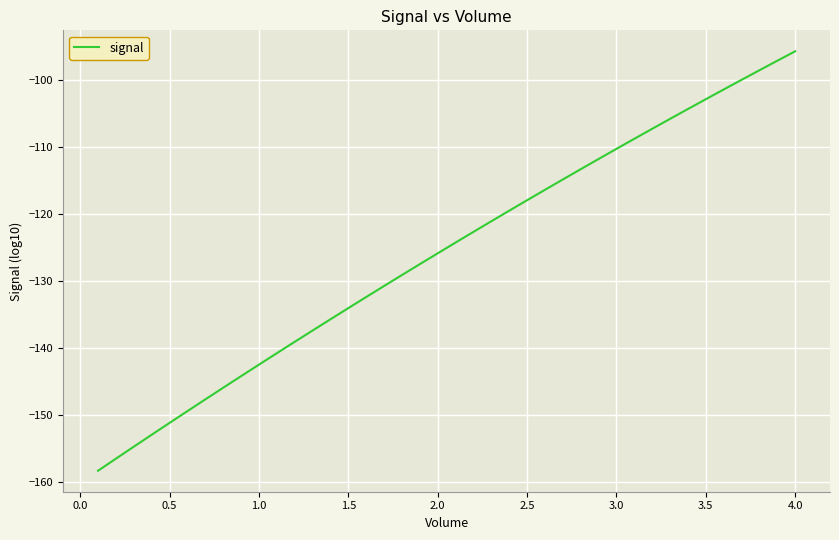

What is the difference between the maximum and minimum values?

62.7